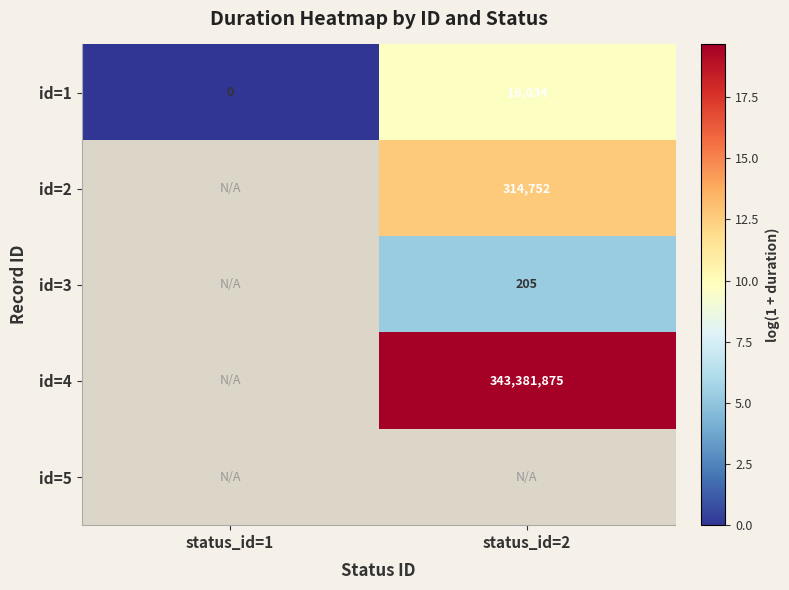

Which category has the highest value across all series?

status_id=2